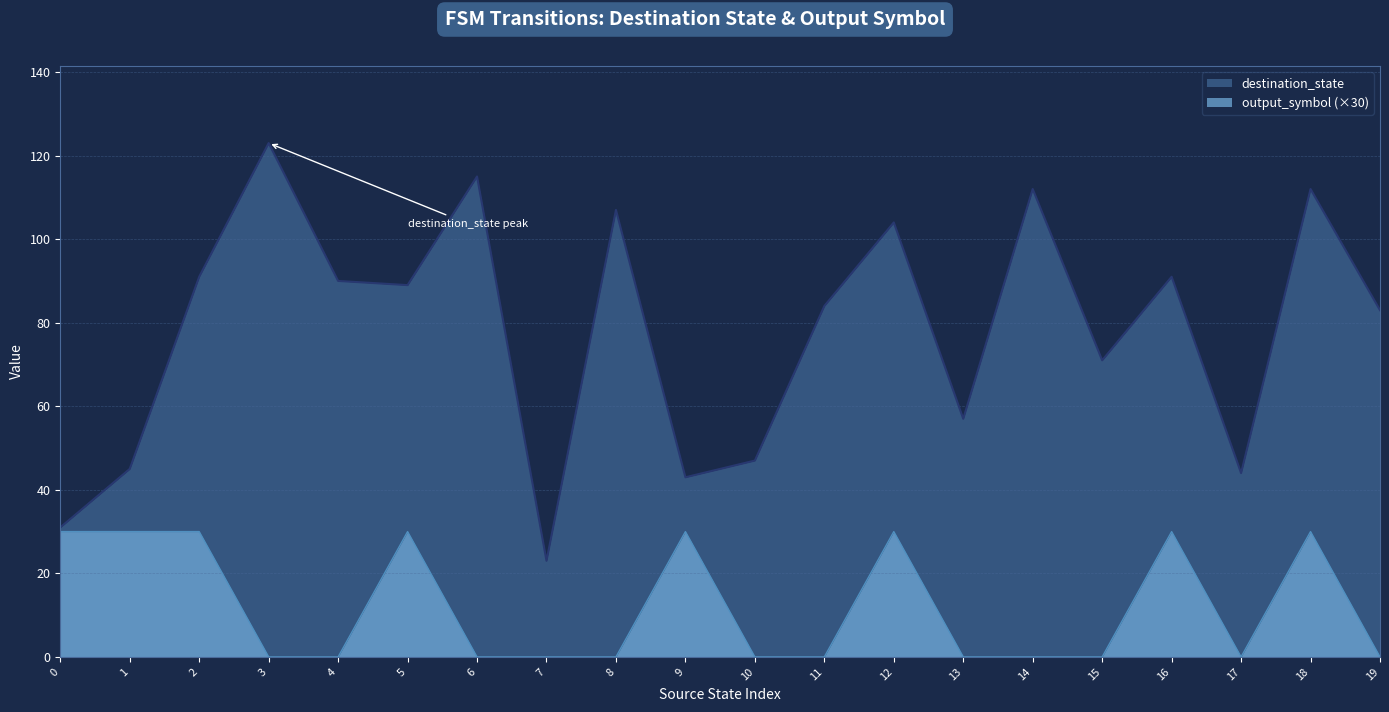

What is the sum of the destination_state values at 6 and 8?

222